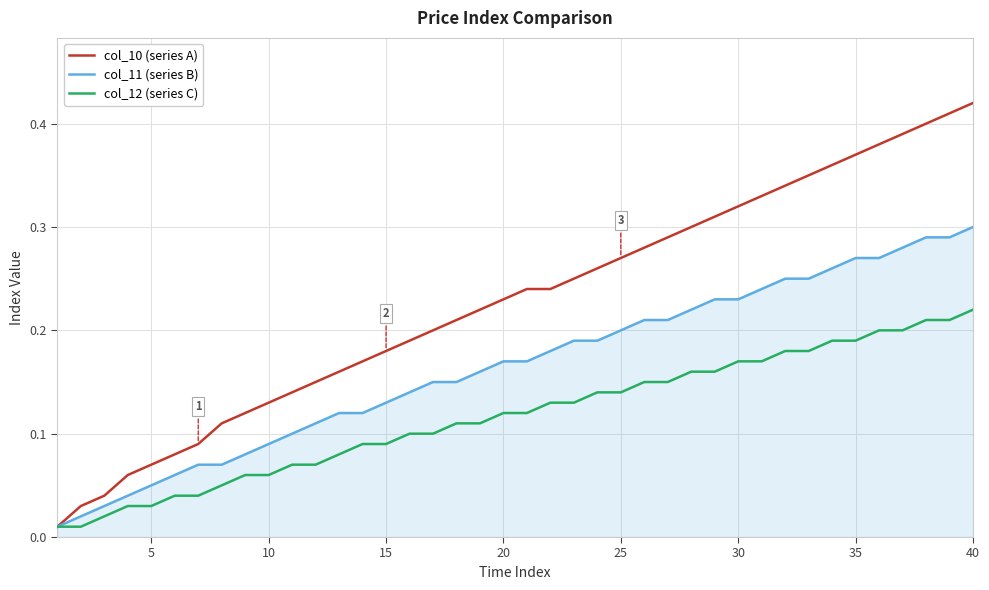

Which series has the widest spread of values?

col_10 (series A)